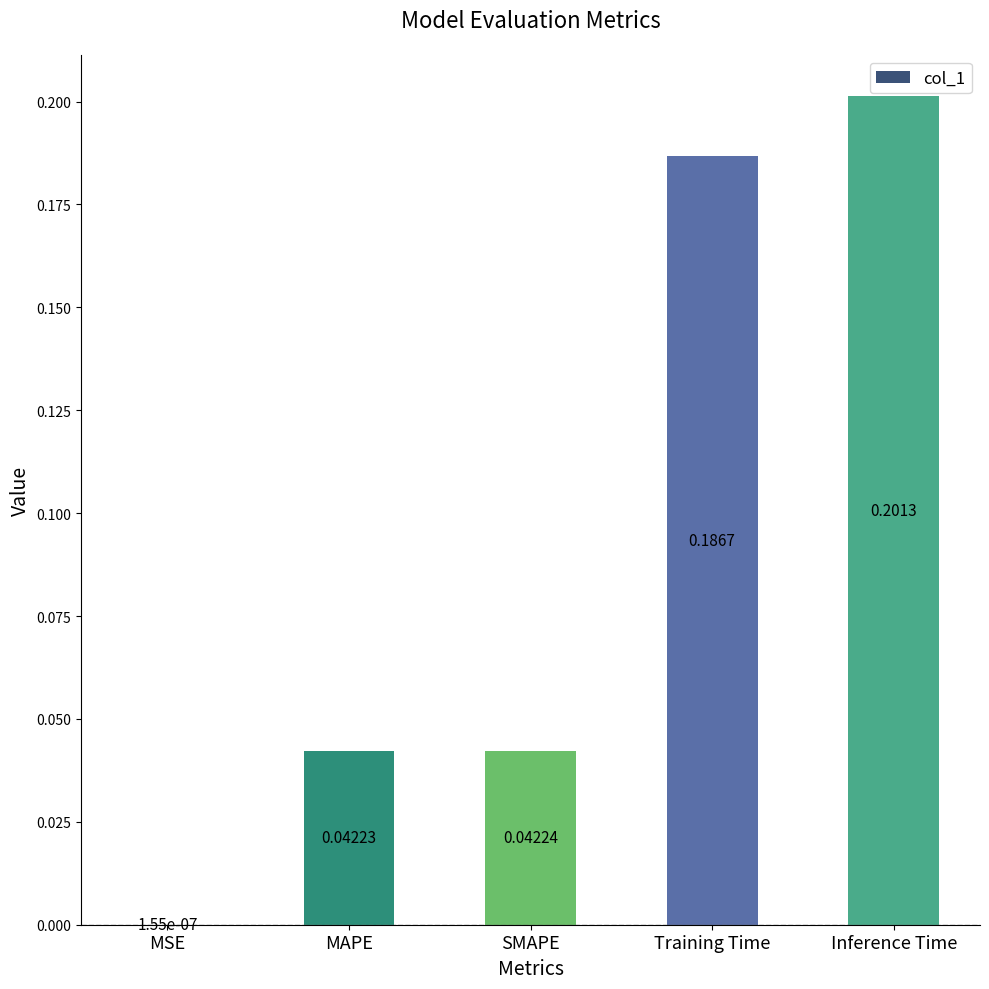

What is the change in value from SMAPE to Inference Time?

+0.2